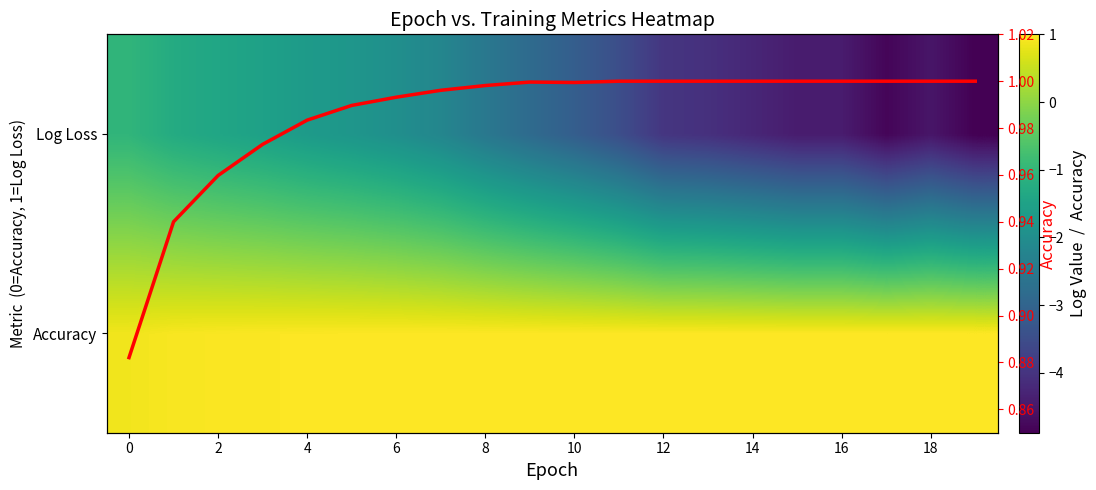

What is the minimum value shown in the chart?

-4.9